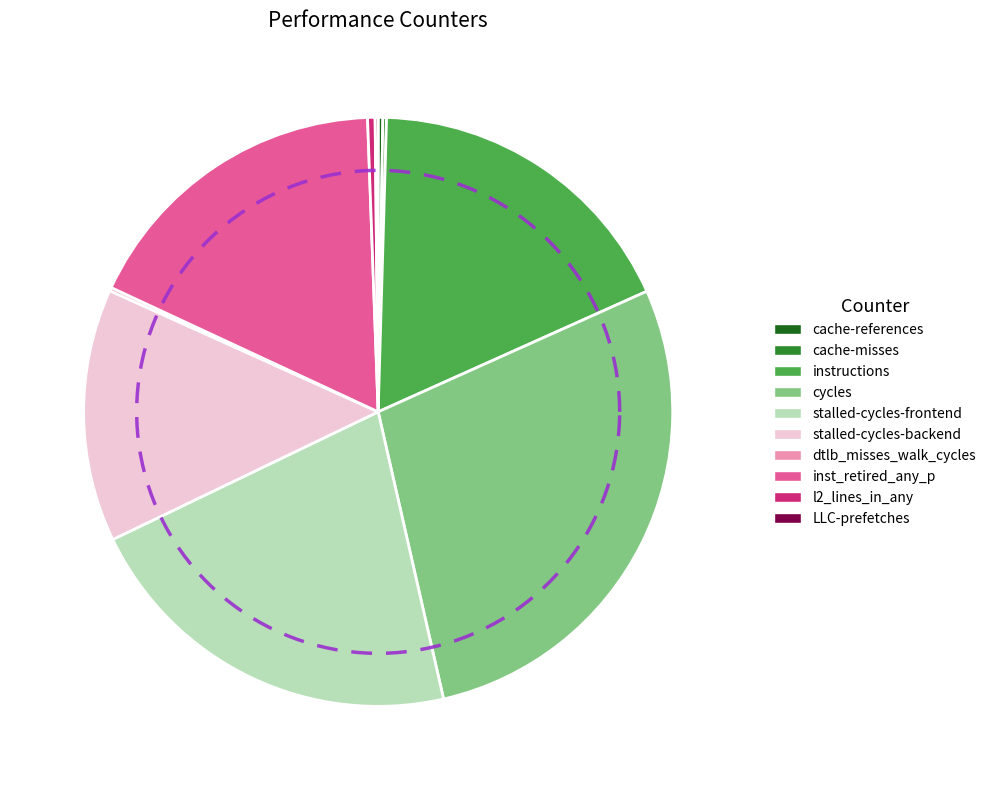

Which slice is the largest?

cycles